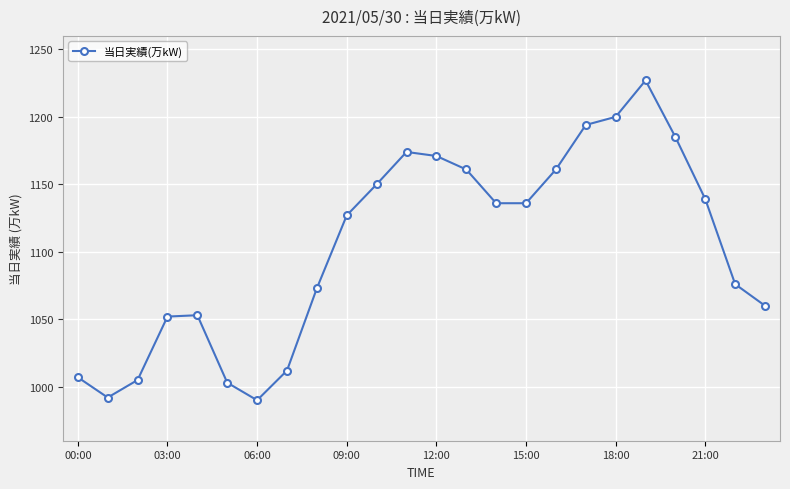

What is the sum of all values?

26484